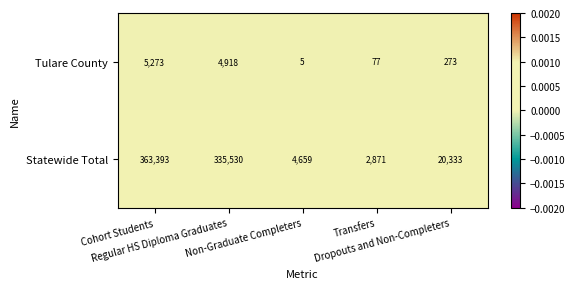

Which series has the largest range (max minus min)?

Statewide Total